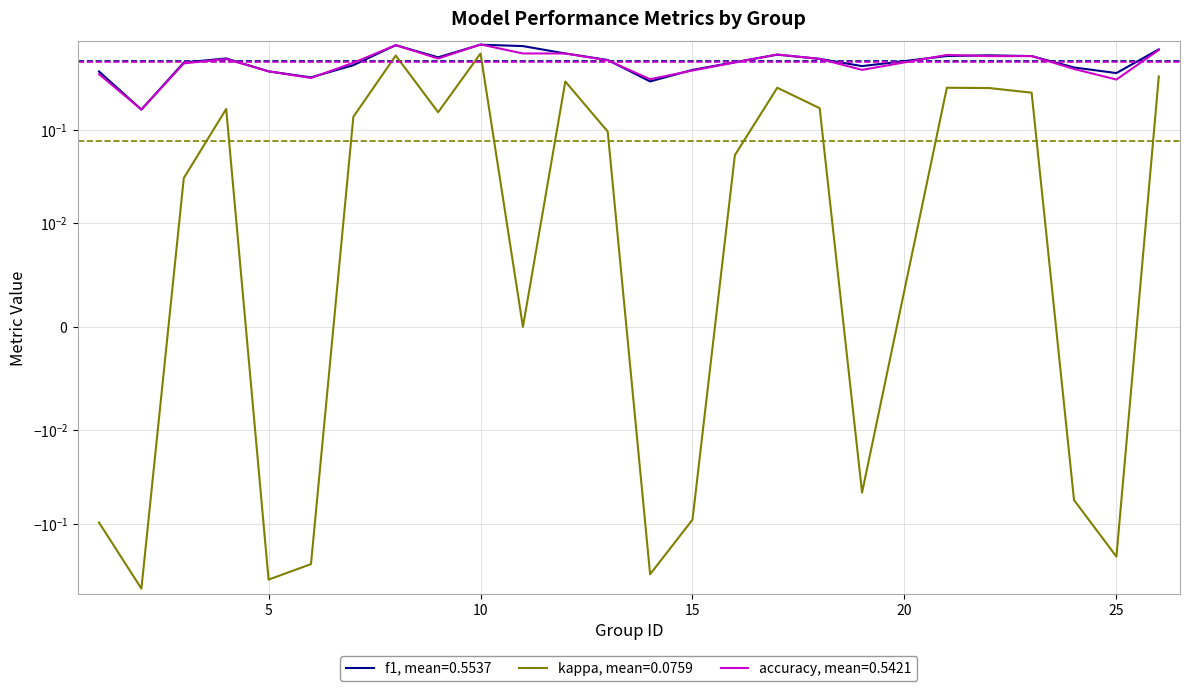

Between 4 and 9, which series saw the biggest shift?

f1